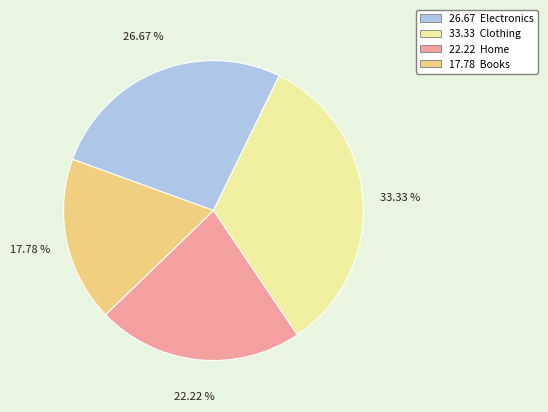

Which slice is the largest?

33.33 Clothing